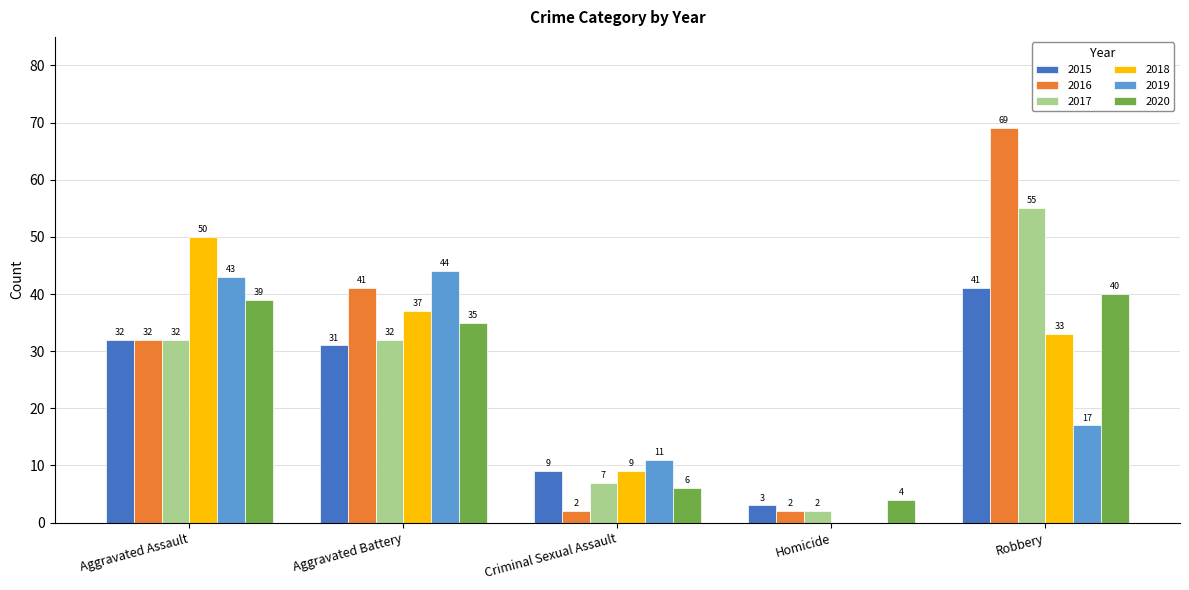

Which series changed the most between Homicide and Robbery?

2016